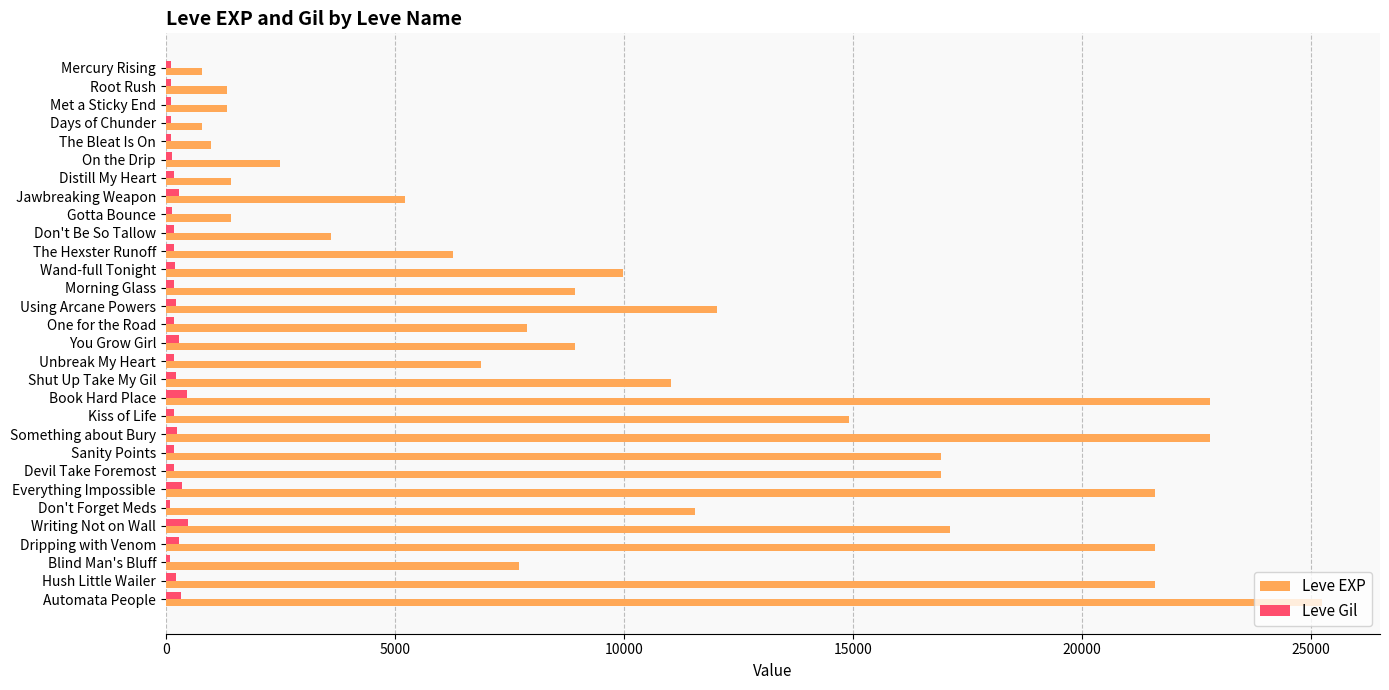

The value of Leve EXP at Kiss of Life is 24994. True or false?

False